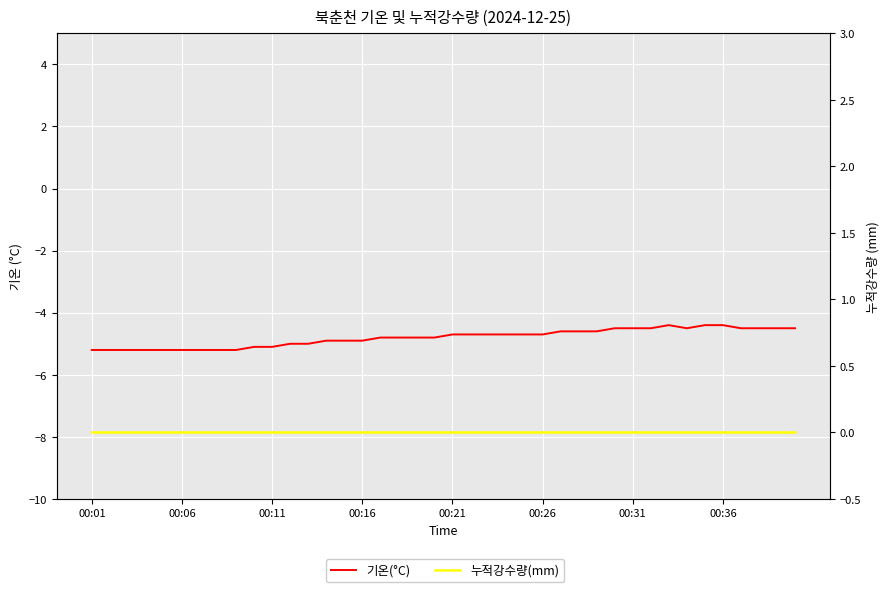

What is the label of the 12th point from the right?

28